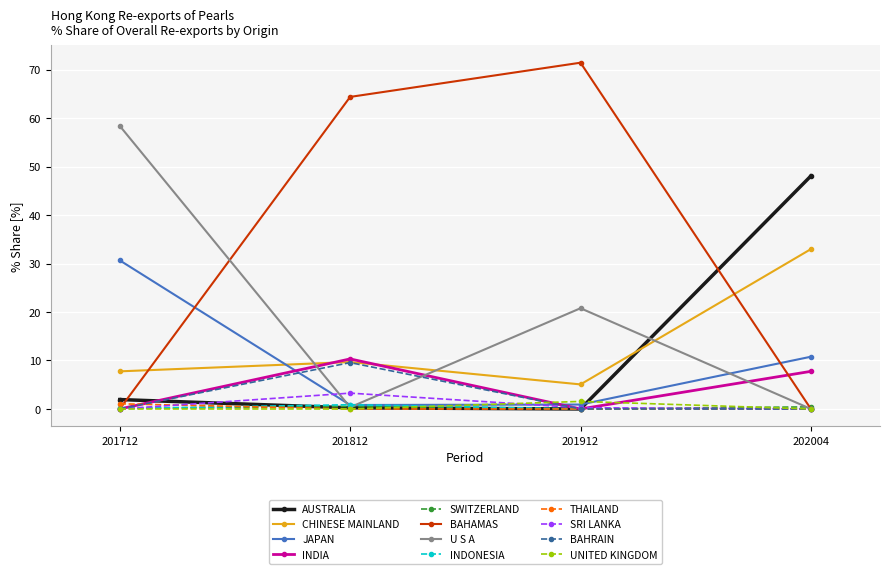

Which series has the largest total across all categories?

BAHAMAS